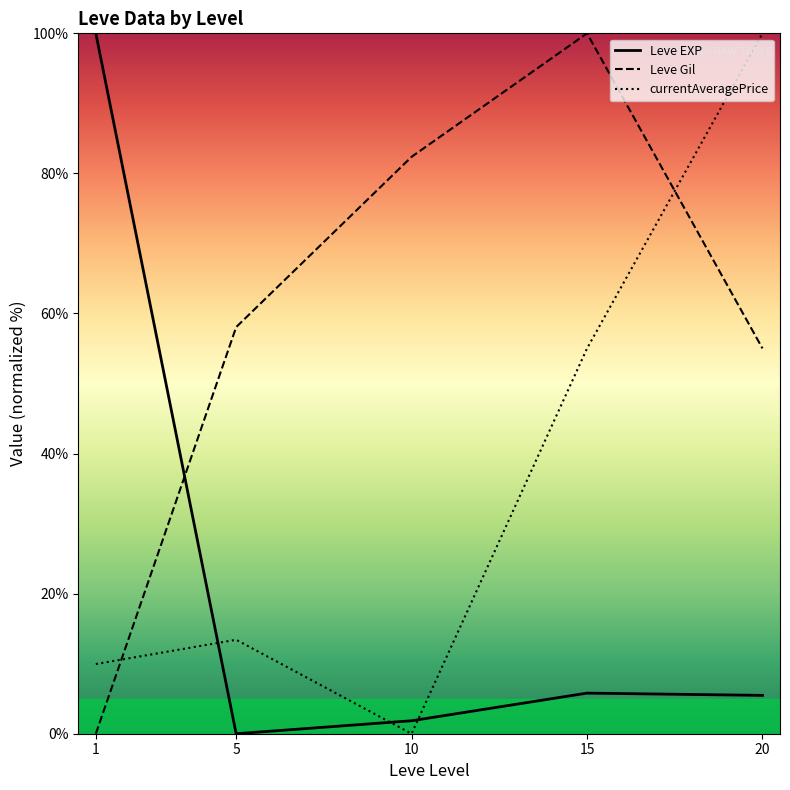

What is the maximum value shown in the chart?

100.0